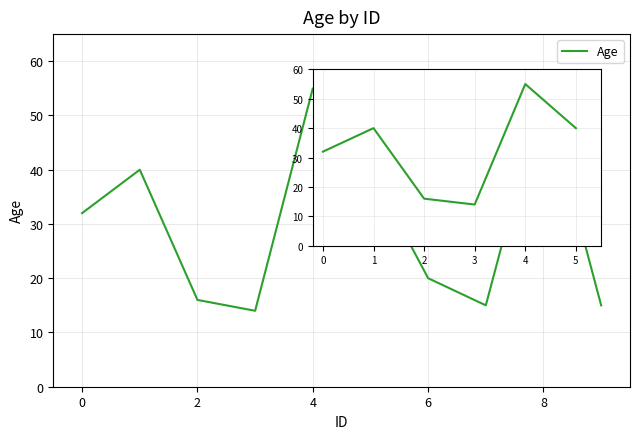

What is the average value?

30